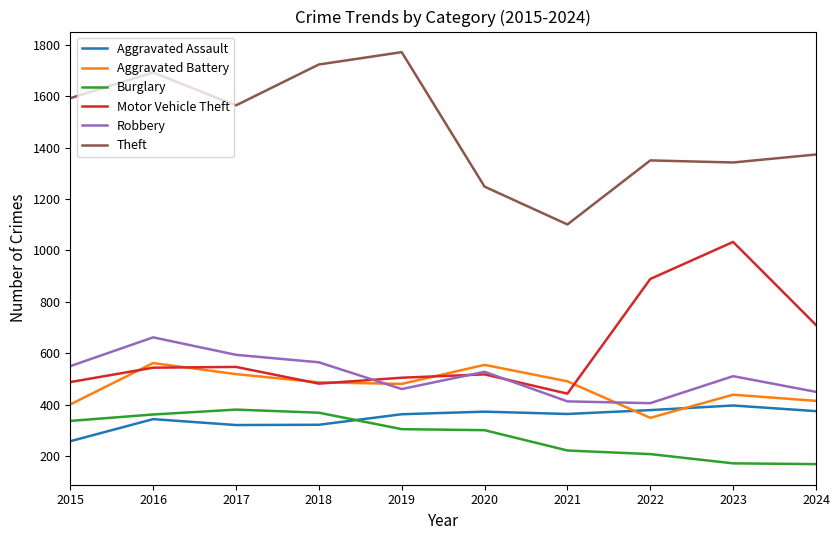

True or false: Theft and Aggravated Assault intersect in this chart.

False